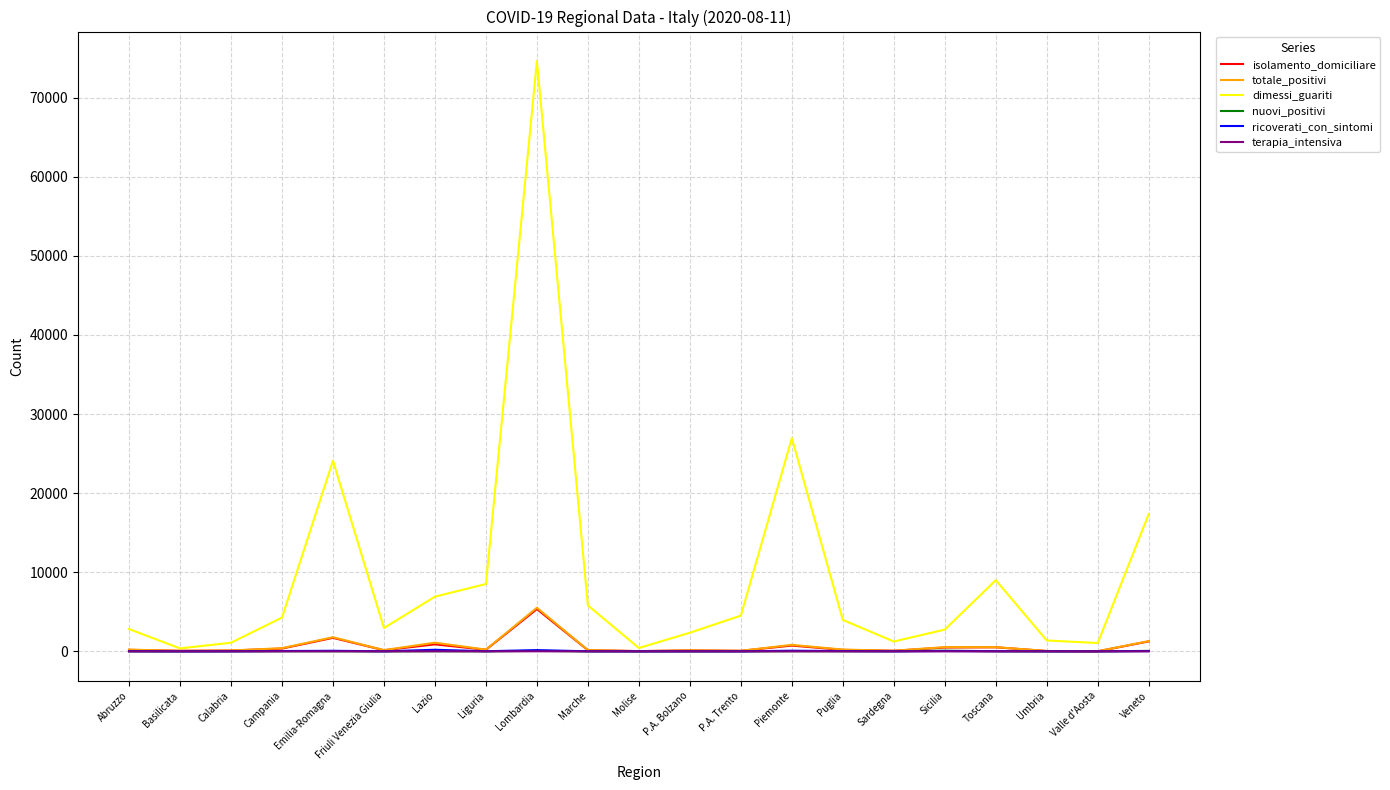

What is the average value of the terapia_intensiva series?

2